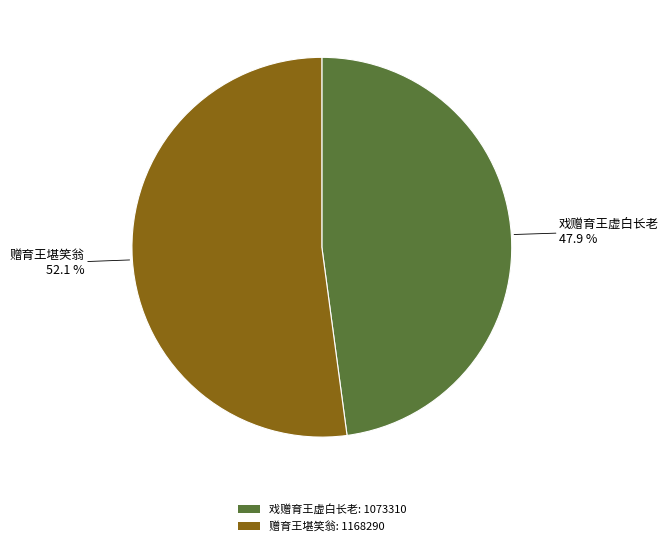

What percentage is NOT represented by 戏赠育王虚白长老: 1073310?

52.1%